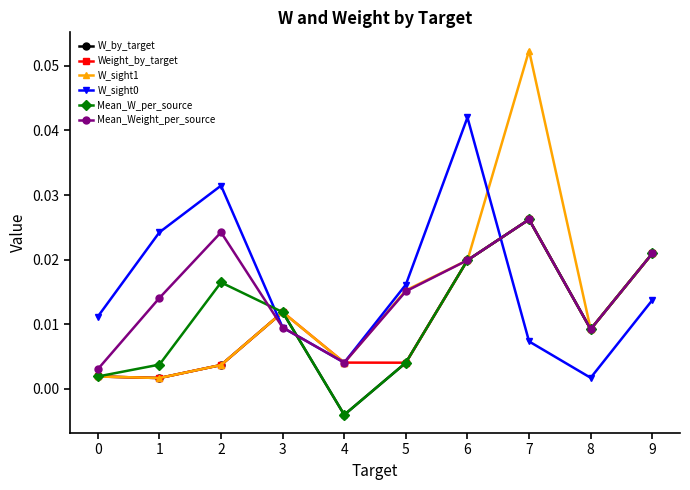

After their last crossing, which series has the higher values: W_sight0 or W_by_target?

W_by_target